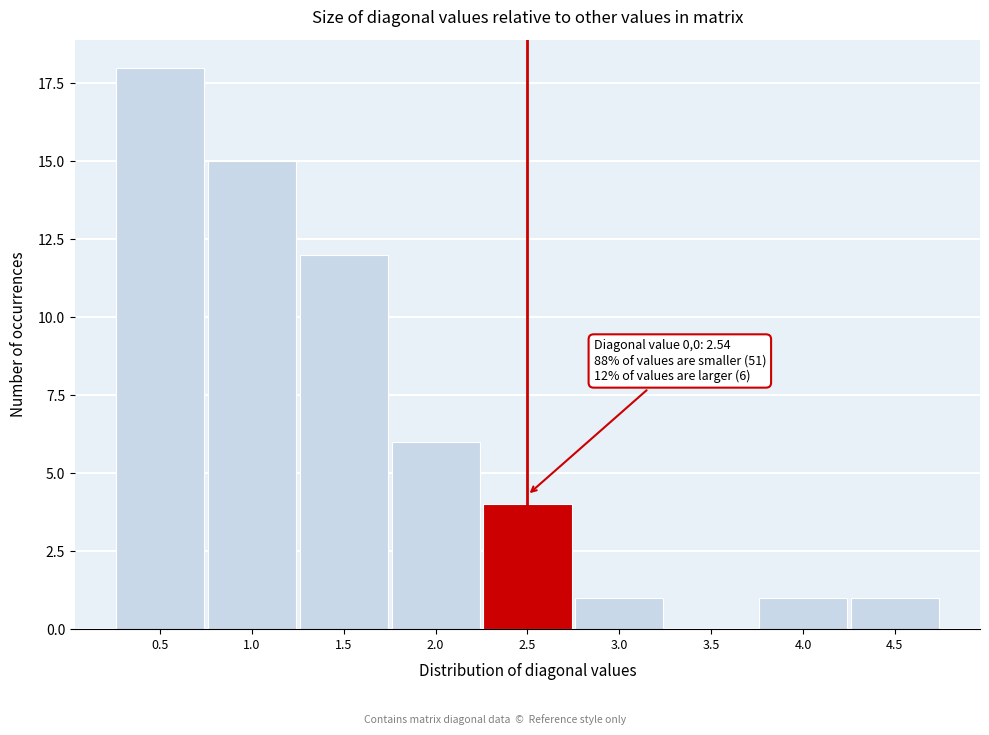

Reading left to right, list all the values displayed in this chart.

0.5=18	1.0=15	1.5=12	2.0=6	2.5=4	3.0=1	3.5=0	4.0=1	4.5=1